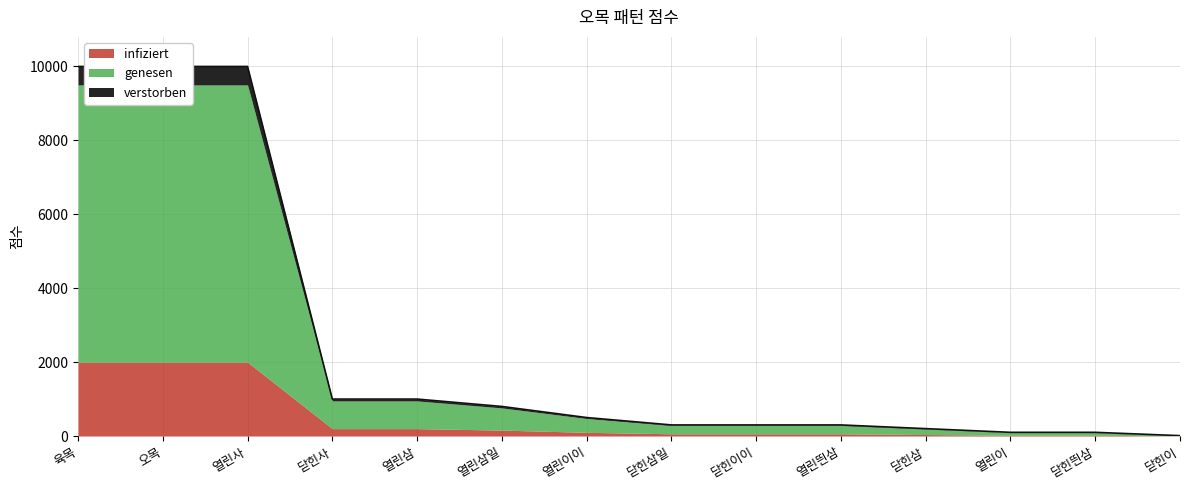

Reading left to right, transcribe all the data shown in this chart.

육목=10000	오목=10000	열린사=10000	닫힌사=1000	열린삼=1000	열린삼일=800	열린이이=500	닫힌삼일=300	닫힌이이=300	열린띈삼=300	닫힌삼=200	열린이=100	닫힌띈삼=100	닫힌이=10